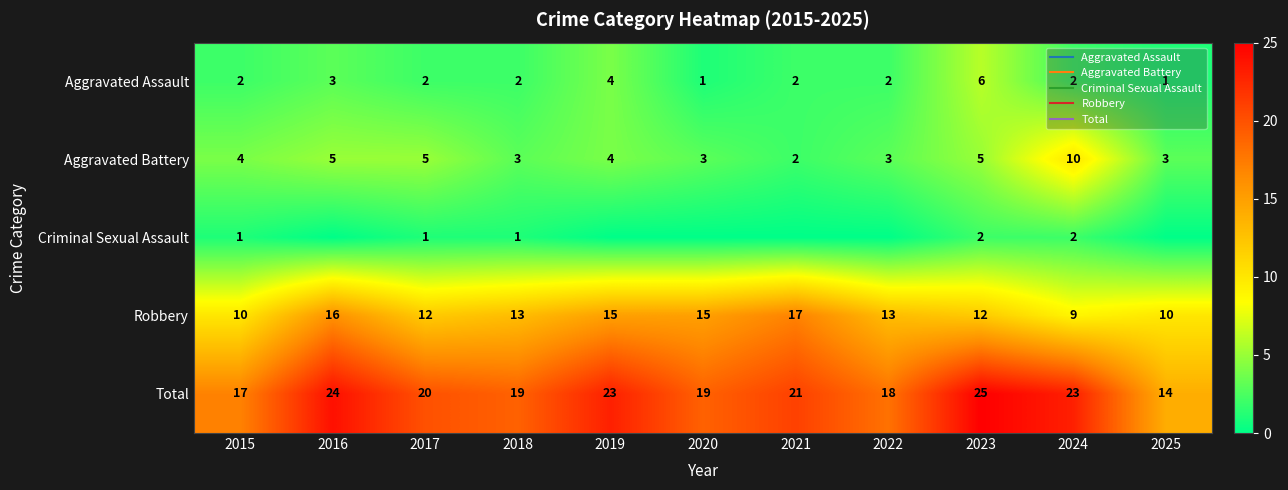

Where is Aggravated Assault nearest to the value 3?

2016